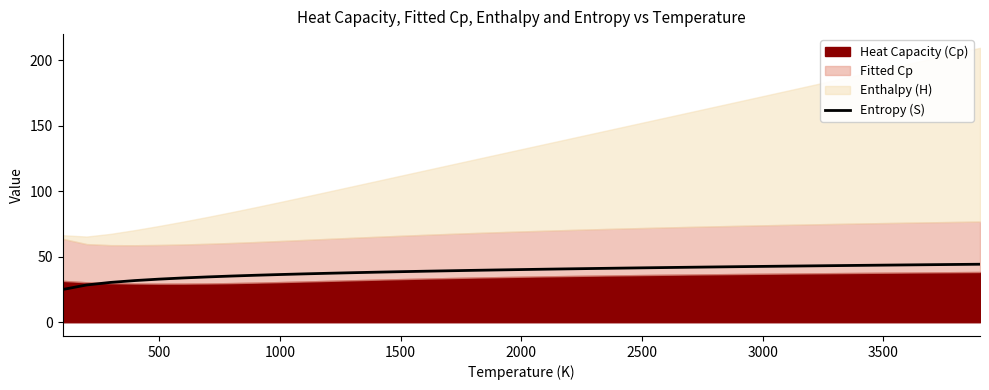

What is the maximum value for Entropy (S)?

44.3